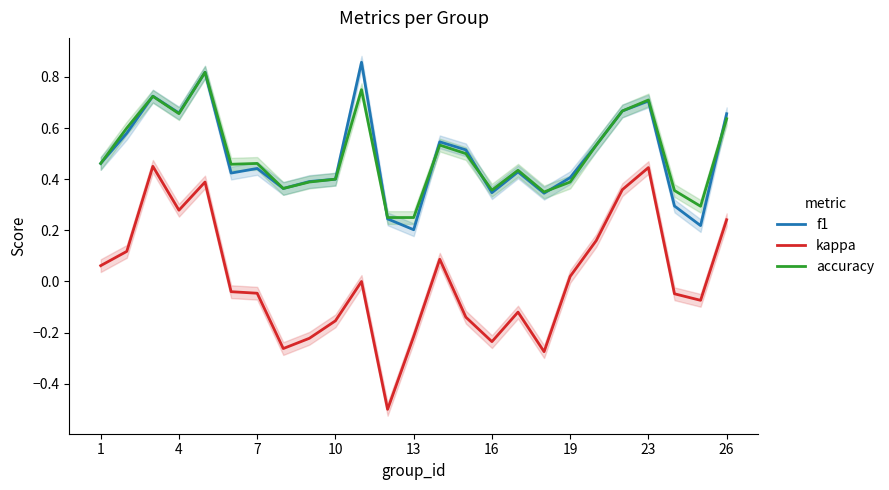

What is the smallest value displayed?

-0.5